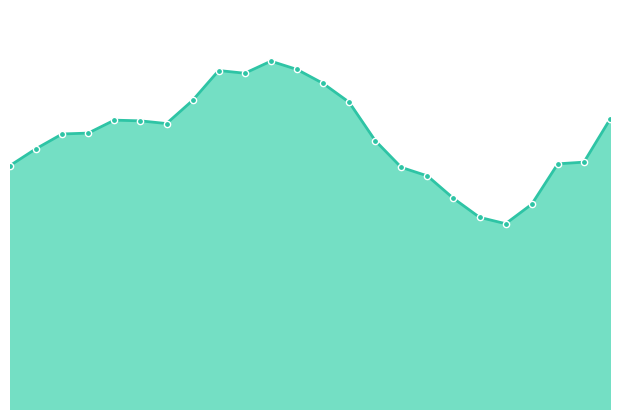

Is this an area chart (filled region under the line)?

Yes